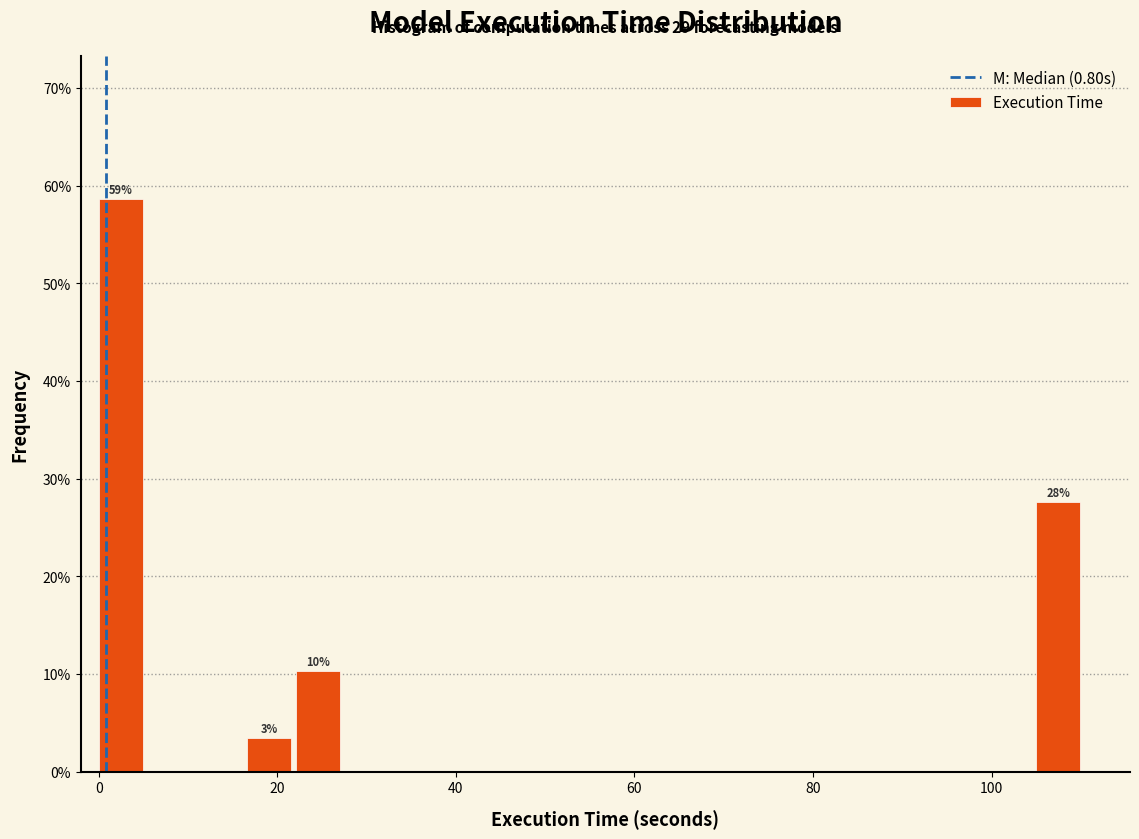

Around what value on the x-axis is the tallest bar? Give the approximate position of its centre, as read against the axis.

2